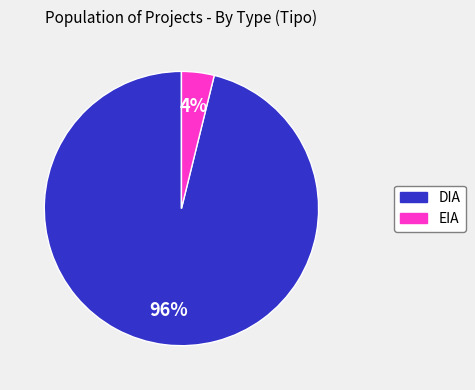

Does DIA account for over 50% of the chart?

Yes